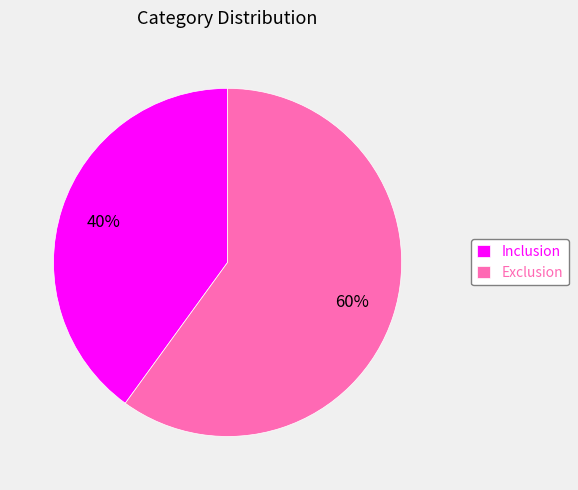

Which category accounts for the majority?

Exclusion